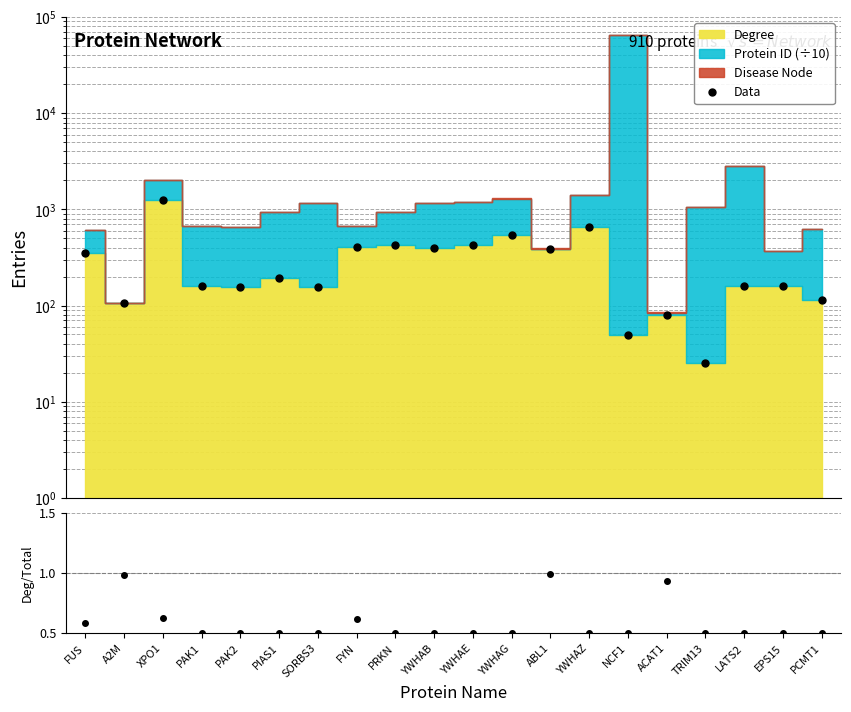

Between PRKN and TRIM13, which series saw the biggest shift?

Data